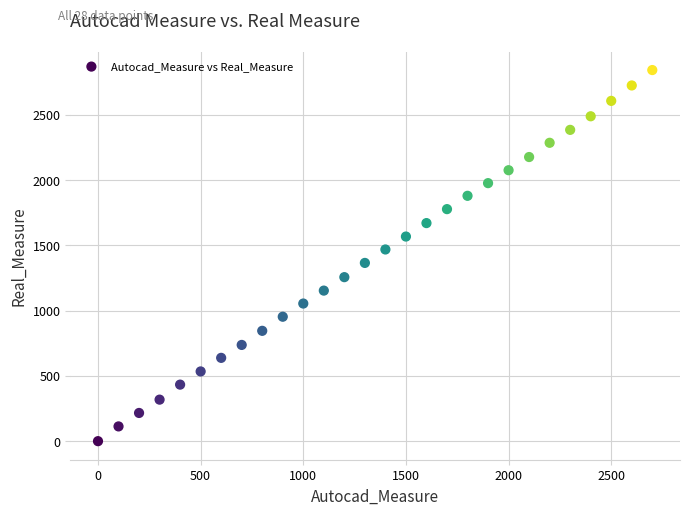

What is the range of Y values (max minus min)?

2842